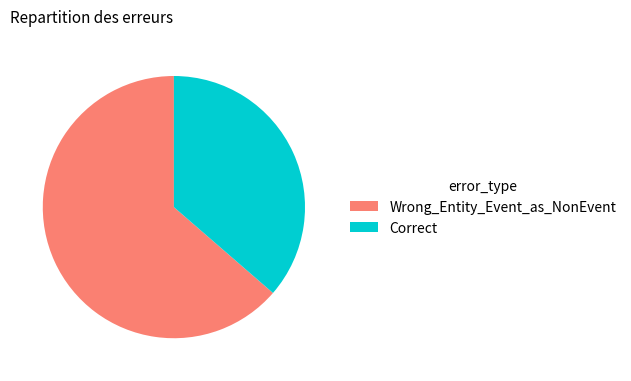

Is it true that Correct is 36% of the pie?

True